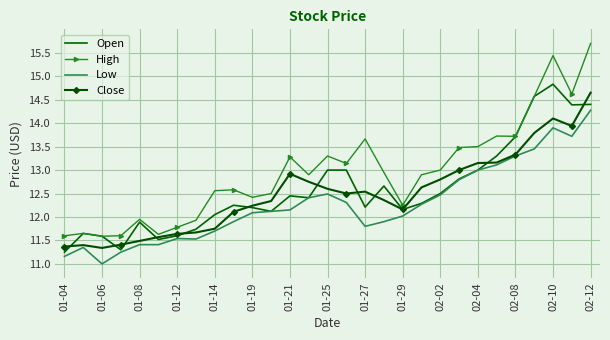

What is the maximum value for High?

15.7